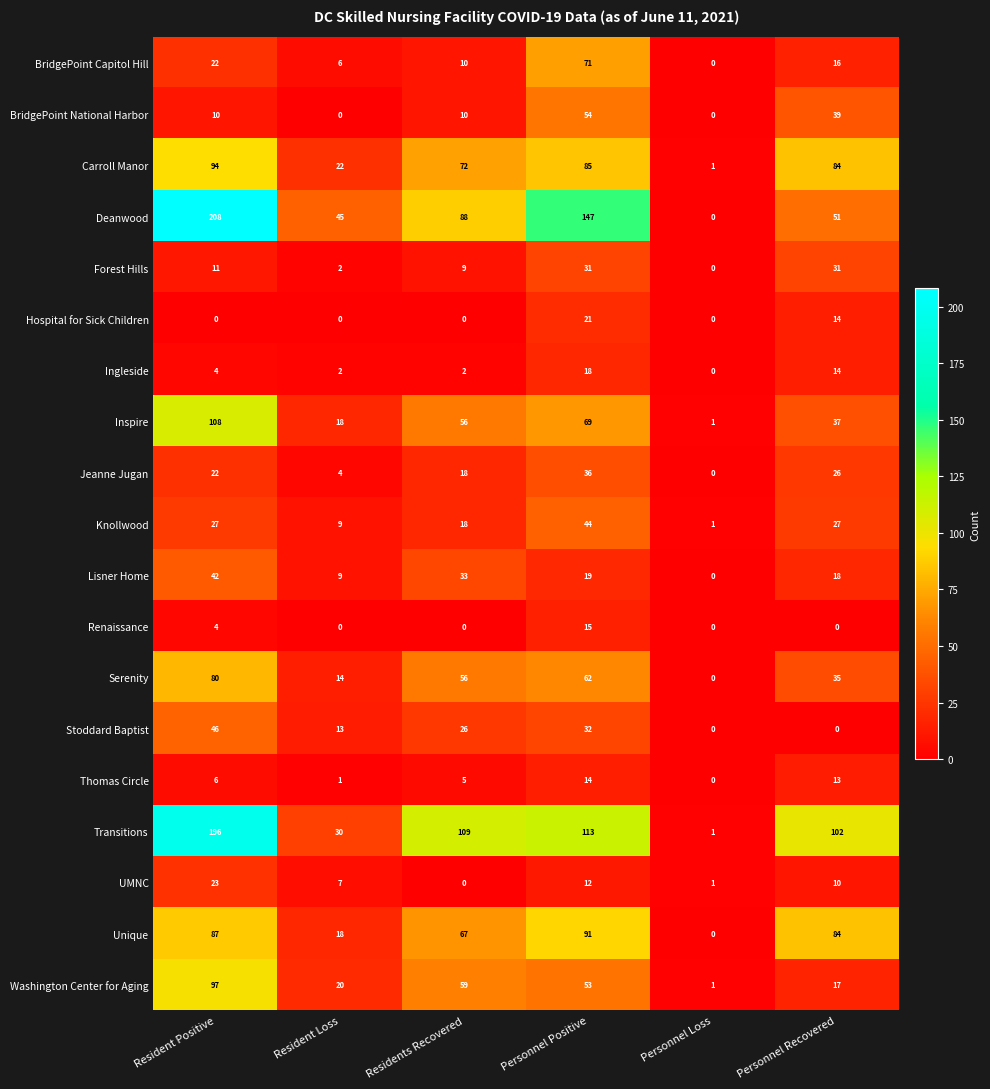

Is it true that Inspire equals 77 at Residents Recovered?

False